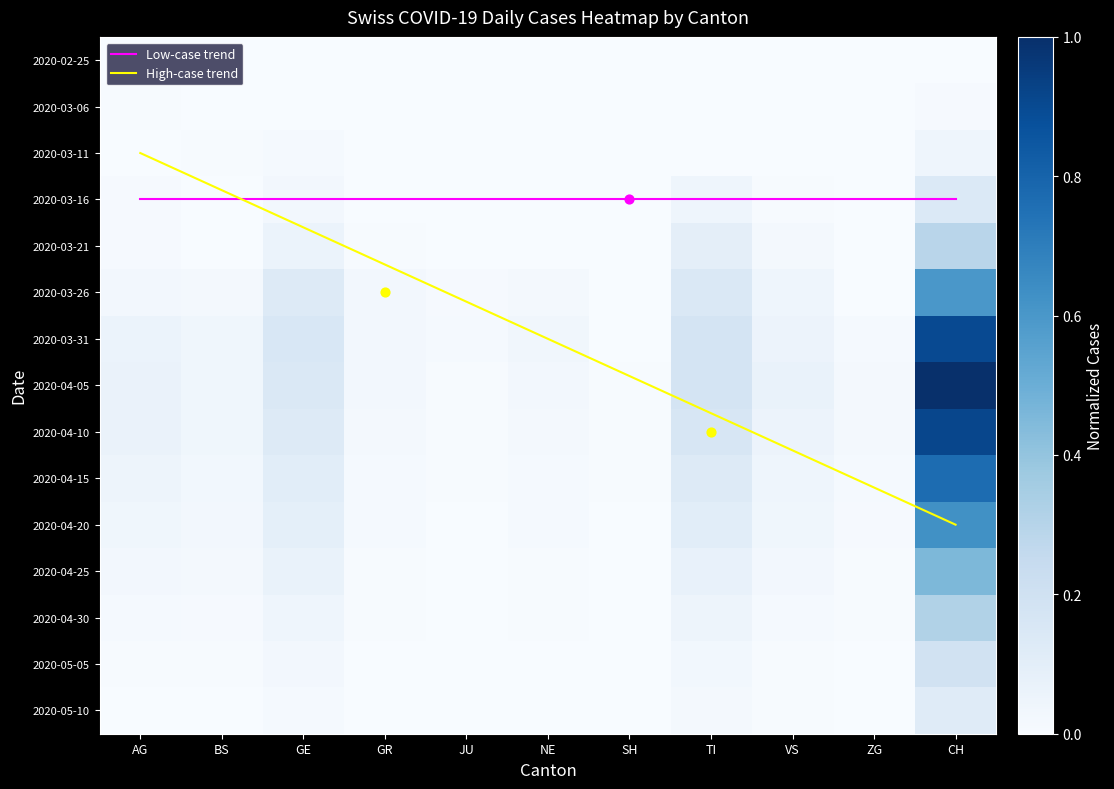

What is the total value across all series at JU?

8.2